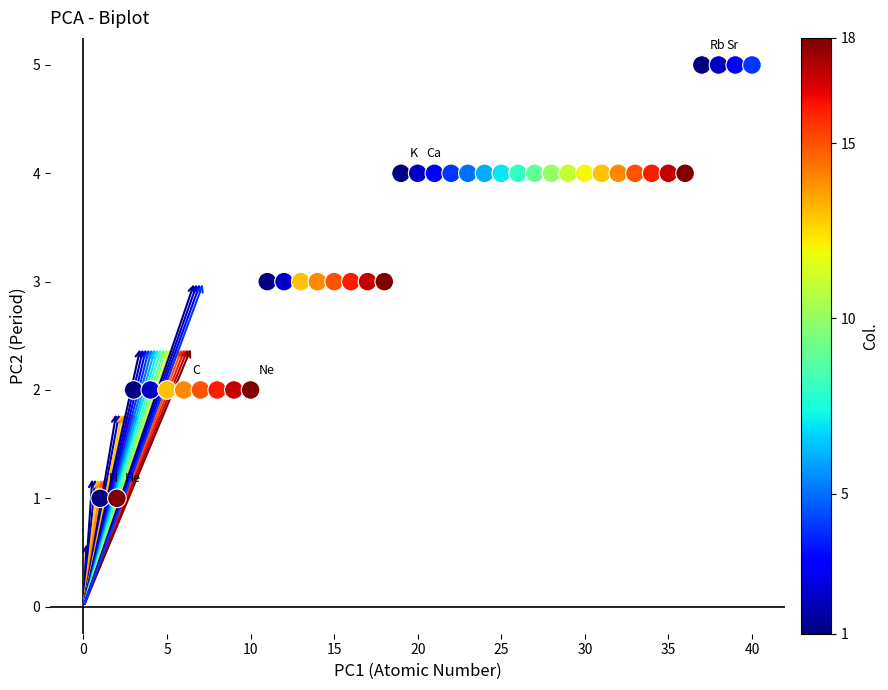

What is the range of X values (max minus min)?

39